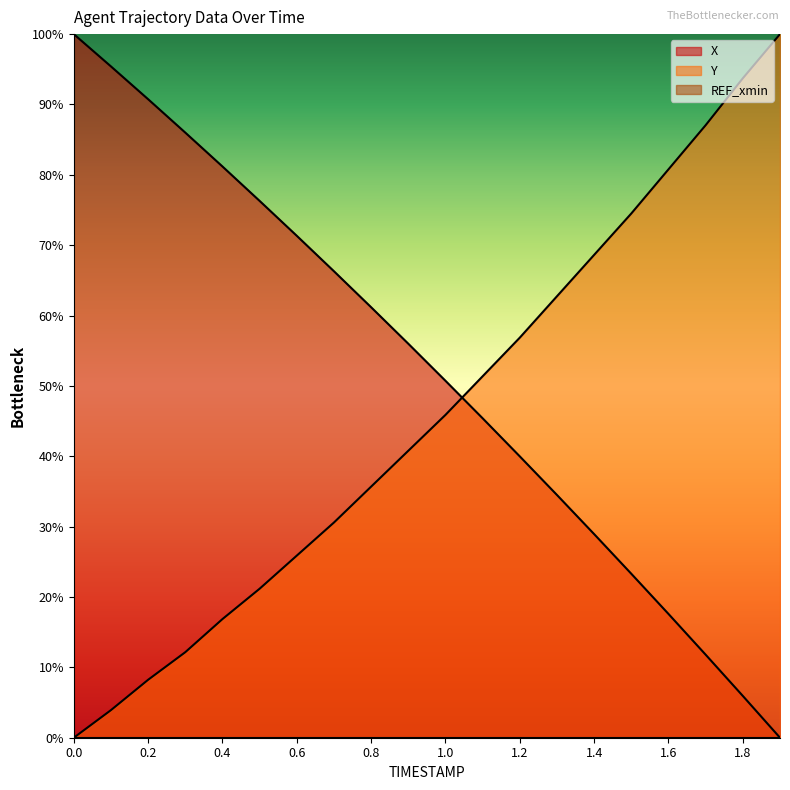

Between 1.8 and 0.6, which is larger?

0.6